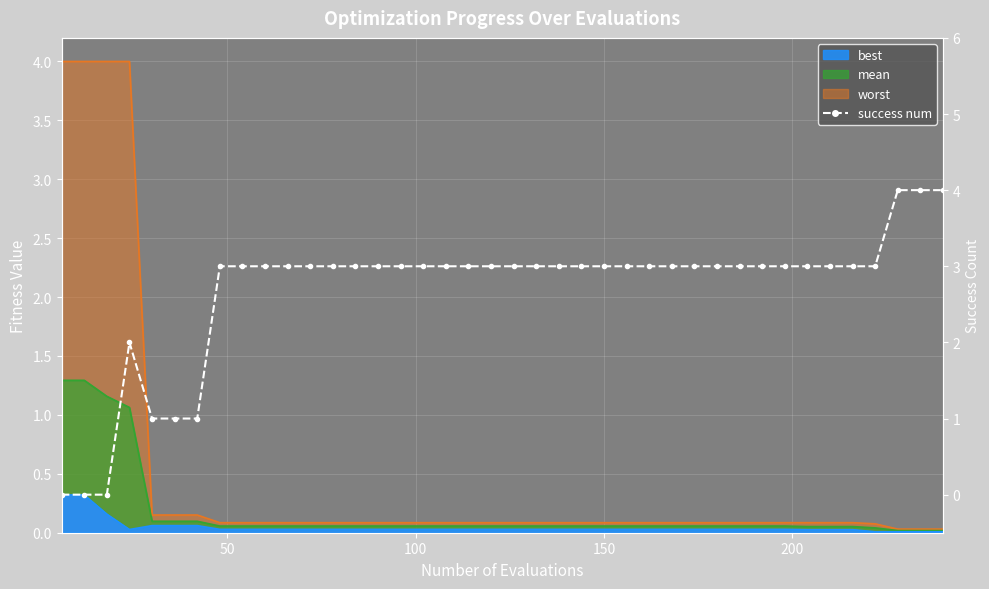

The chart shows a value of 2 at 33. True or false?

False